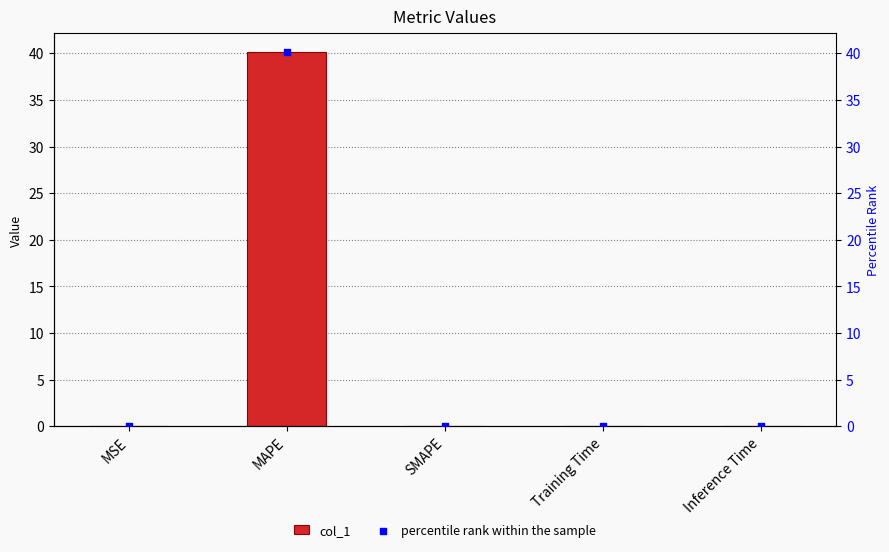

Which series has the largest total across all categories?

col_1